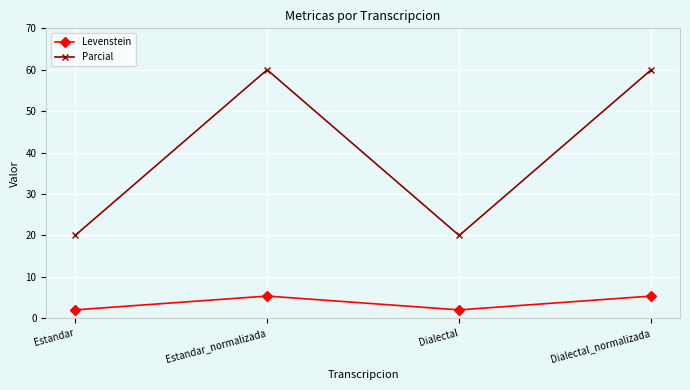

True or false: Parcial and Levenstein intersect in this chart.

False